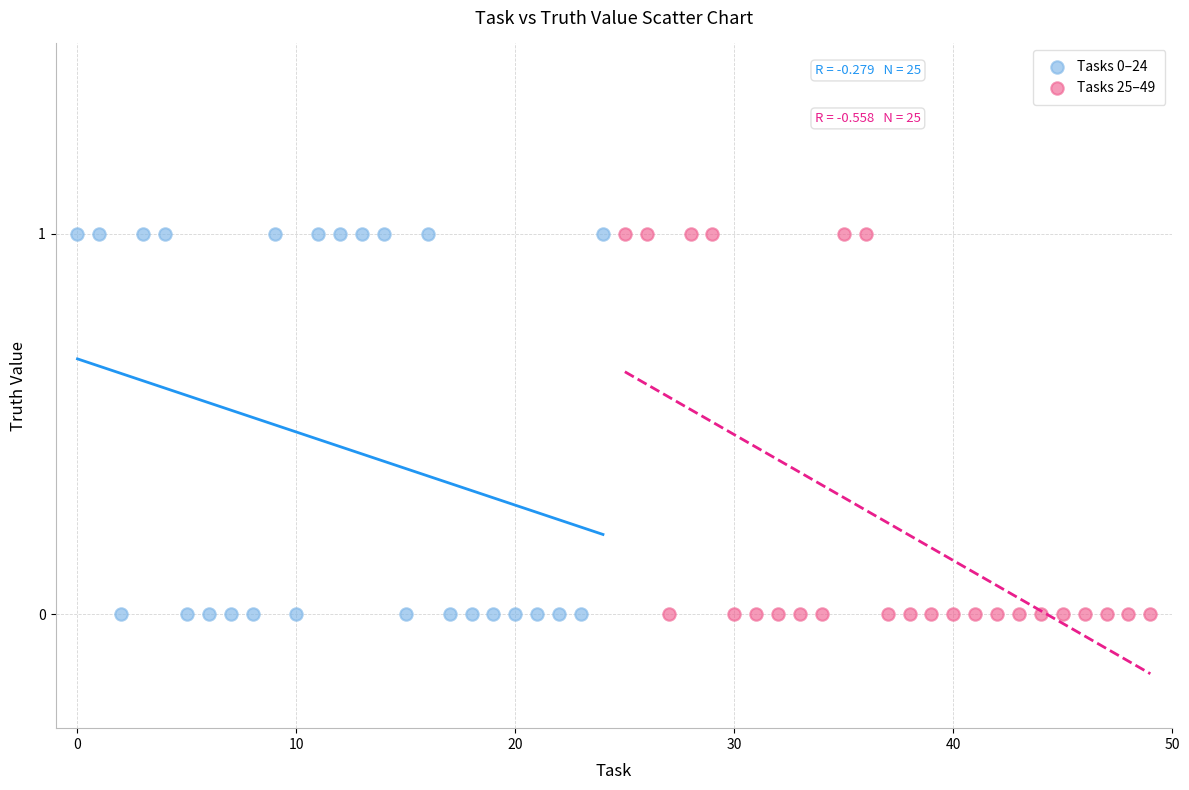

What are all the series names shown in the legend?

Tasks 0–24, Tasks 25–49